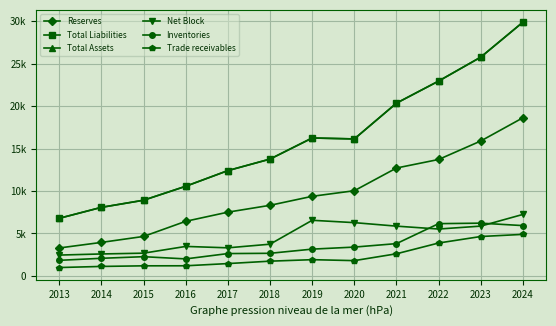

The value of Total Liabilities at 2020 is 16138. True or false?

True